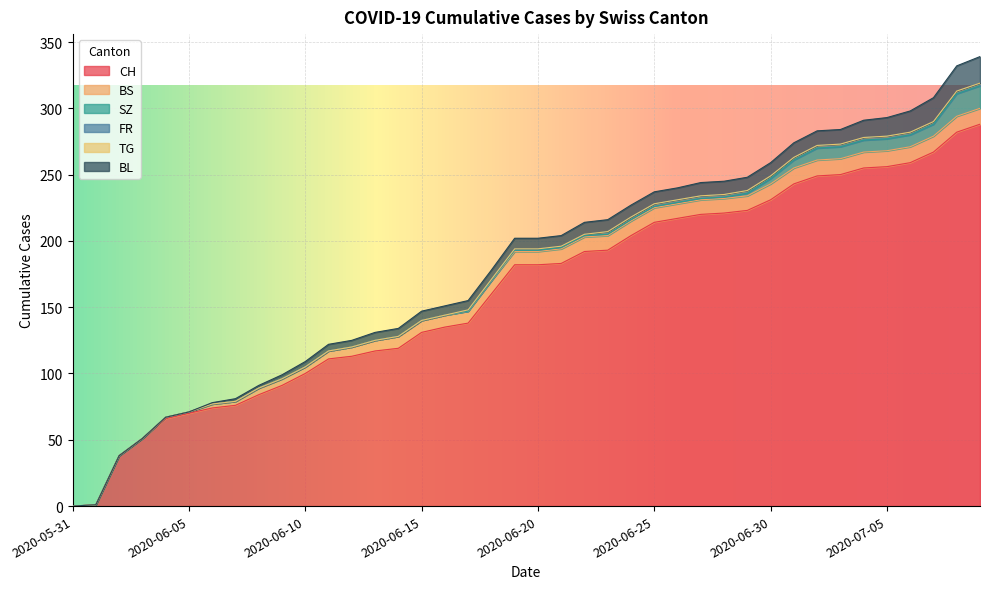

Between 2020-06-21 and 2020-07-09, which is larger?

2020-07-09